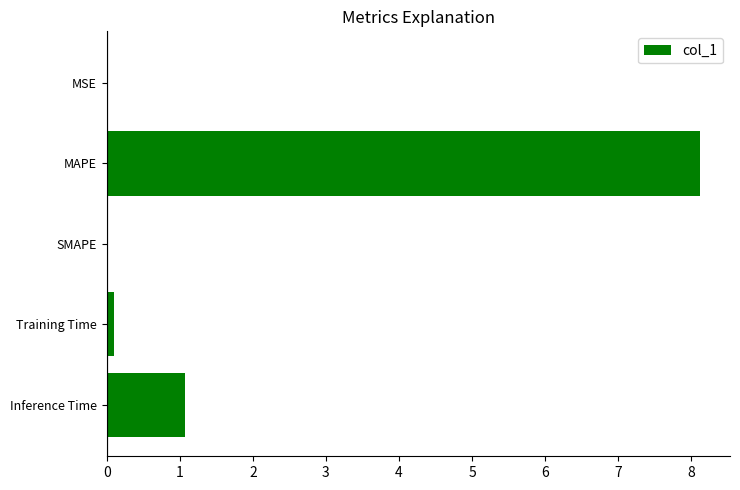

The value at SMAPE is 0.0. True or false?

True